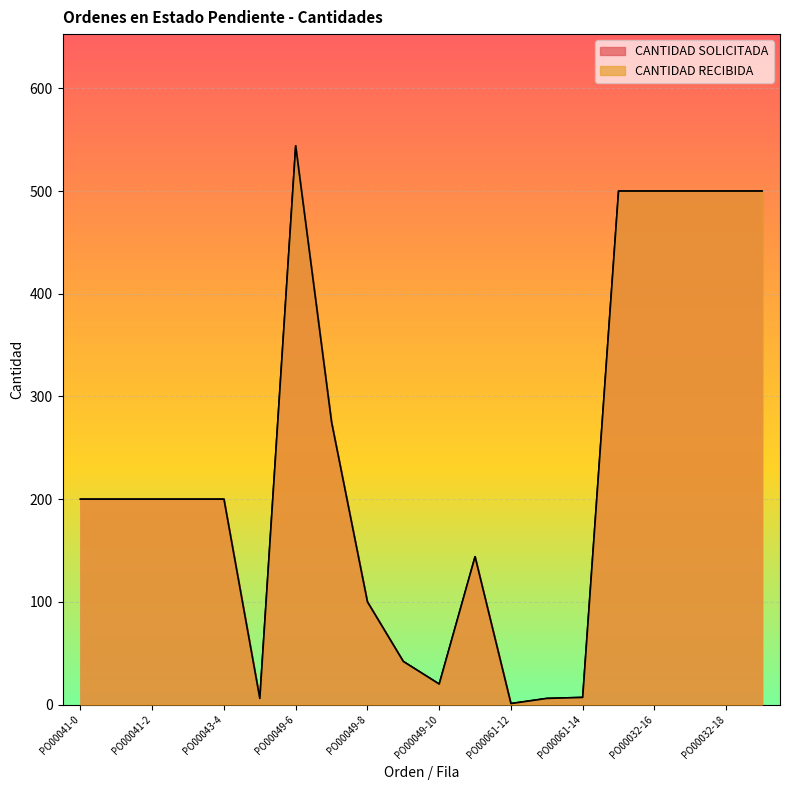

Which category has the highest value in the CANTIDAD SOLICITADA series?

PO00049-6